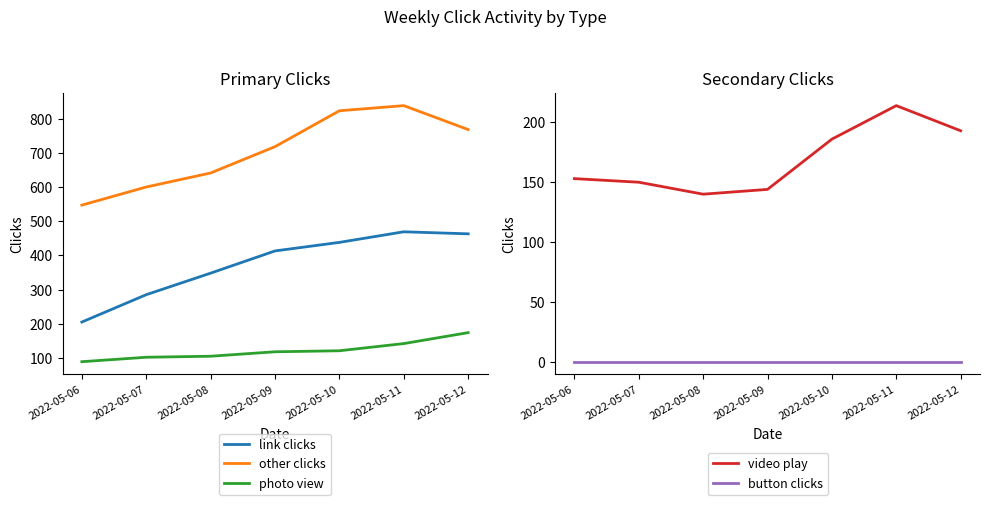

True or false: button clicks and other clicks cross at least once.

False